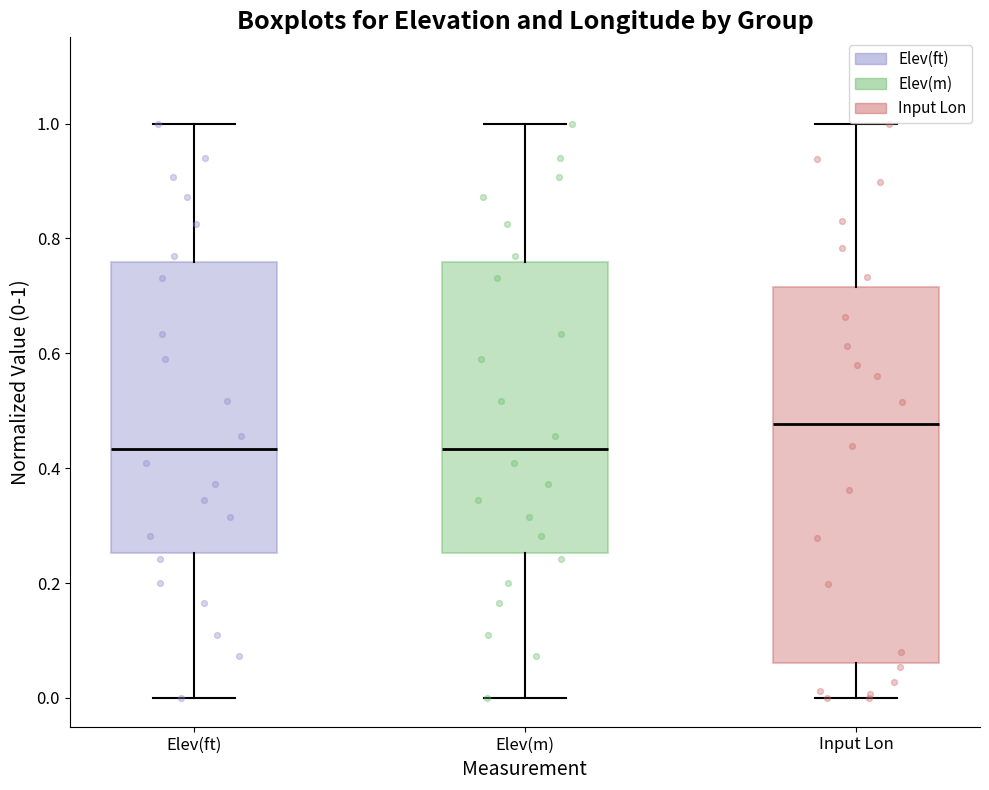

Reading left to right, transcribe this box plot: for each box, give where its median line is, the range the box spans, and where its two whiskers end, as read against the y-axis. The values are not printed on the chart, so give them approximately, as read against the axis.

Elev(ft): median 0.44, box 0.26 to 0.76, whiskers 0.00 to 1.00
Elev(m): median 0.44, box 0.26 to 0.76, whiskers 0.00 to 1.00
Input Lon: median 0.48, box 0.06 to 0.72, whiskers 0.00 to 1.00